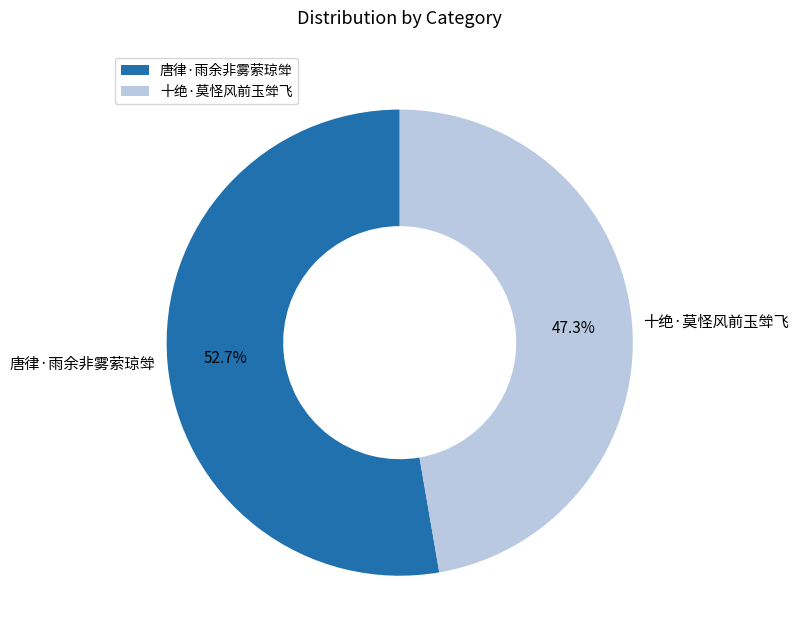

What percentage is the 唐律·雨余非雾萦琼斚 slice, to the nearest percent?

53%